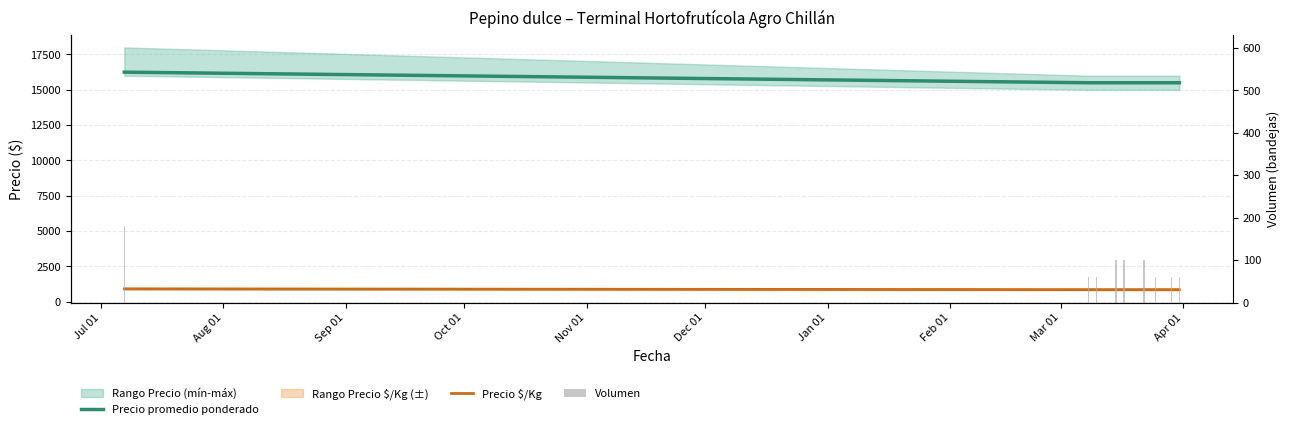

How many Volumen values are between 60 and 100?

8